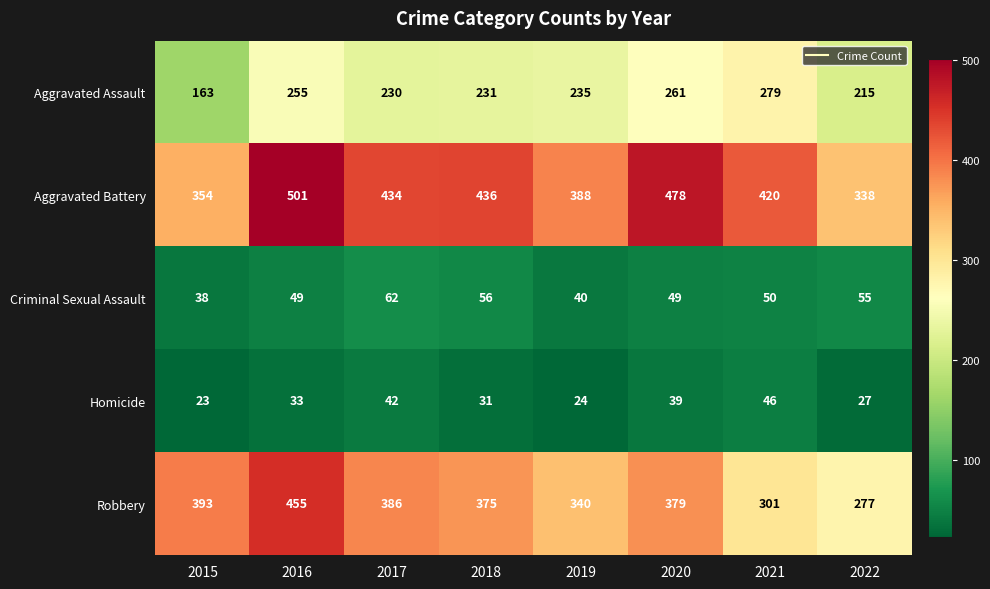

Which series changed the most between 2017 and 2020?

Aggravated Battery